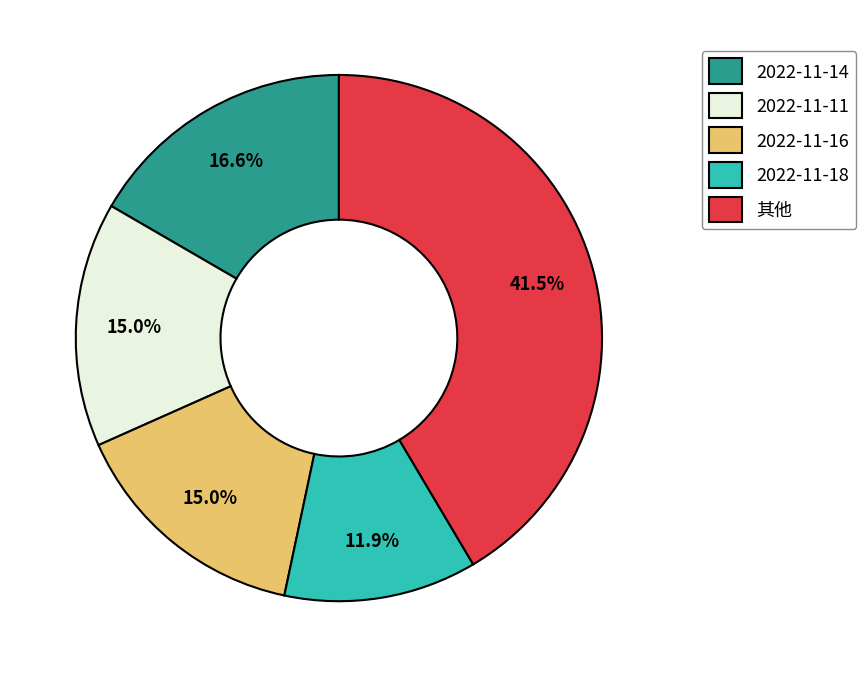

Is there a majority slice in this chart?

No